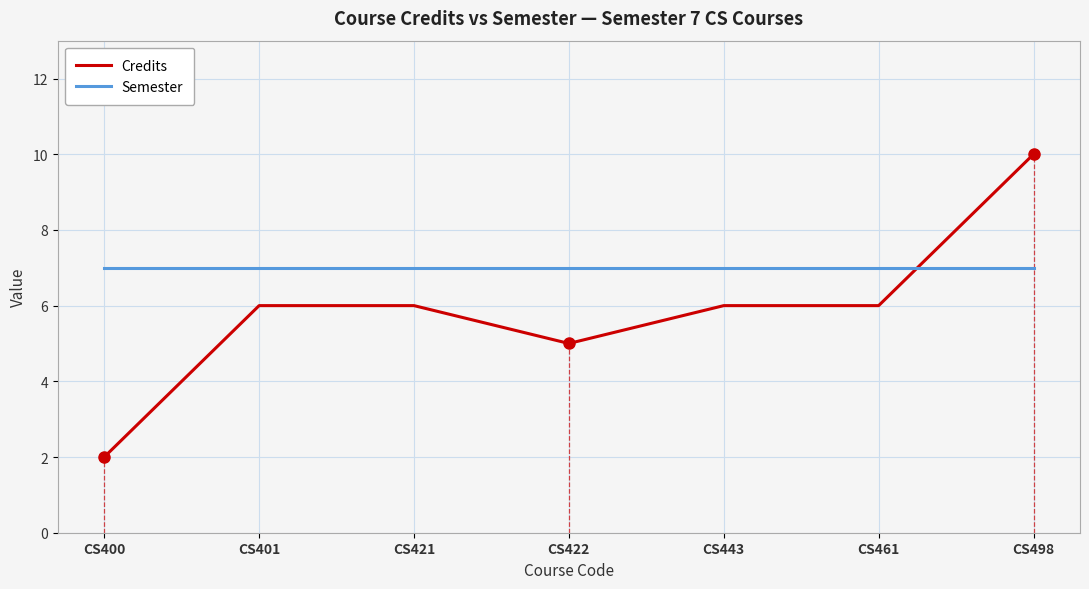

What is the smallest value displayed?

2